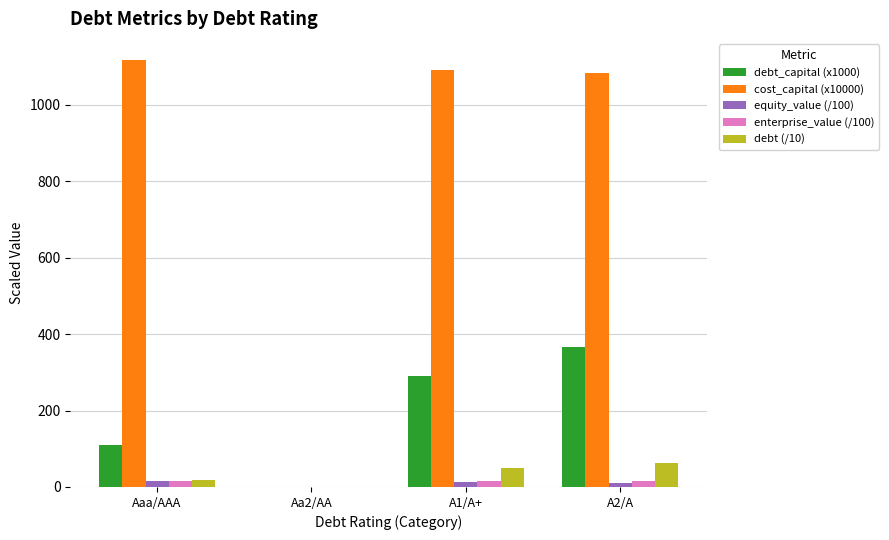

Are the bars horizontal?

No